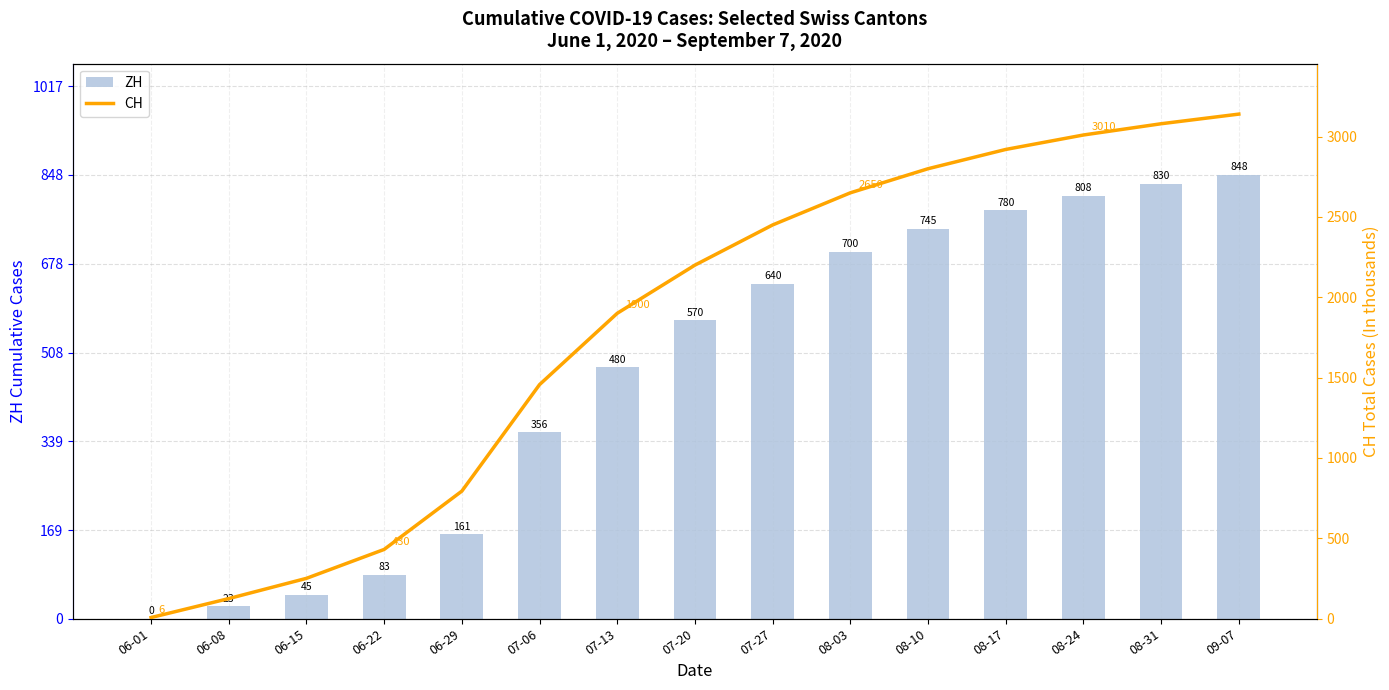

Reading right to left, transcribe all the data shown in this chart.

ZH: 09-07=848	08-31=830	08-24=808	08-17=780	08-10=745	08-03=700	07-27=640	07-20=570	07-13=480	07-06=356	06-29=161	06-22=83	06-15=45	06-08=23	06-01=0
CH: 09-07=3140	08-31=3080	08-24=3010	08-17=2920	08-10=2800	08-03=2650	07-27=2450	07-20=2200	07-13=1900	07-06=1456	06-29=793	06-22=430	06-15=250	06-08=124	06-01=6